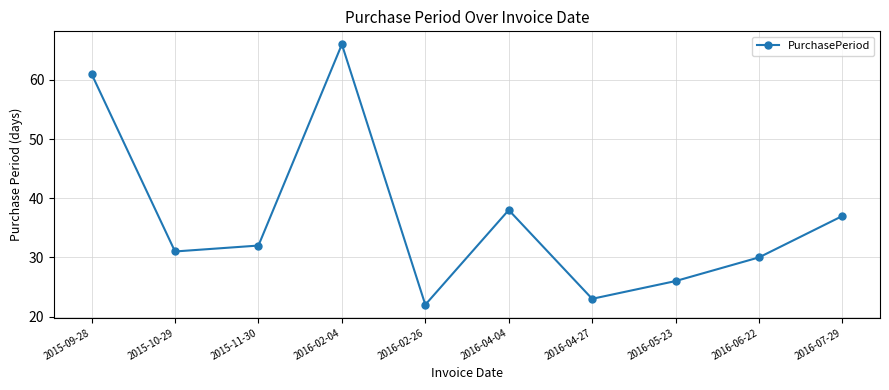

Count the number of categories in the chart.

10